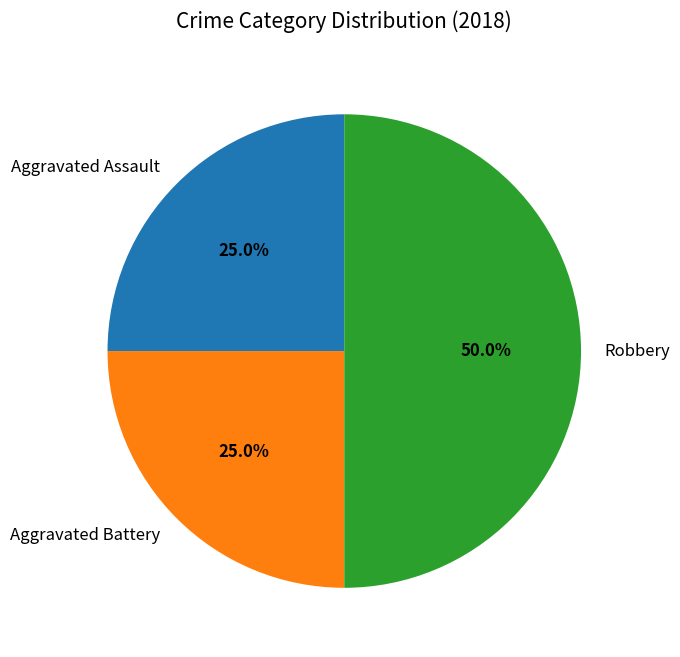

Which category has the biggest portion of the pie?

Robbery